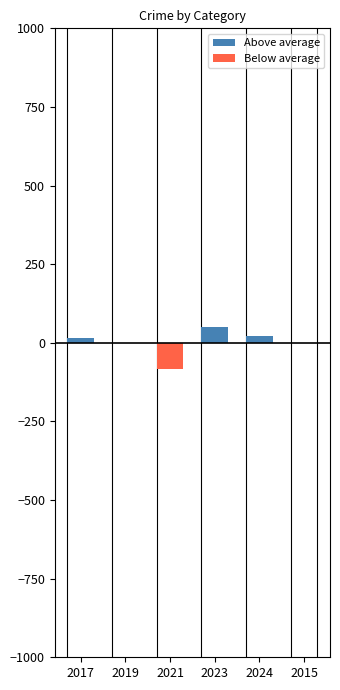

What is the label of the 1st bar from the left?

2017